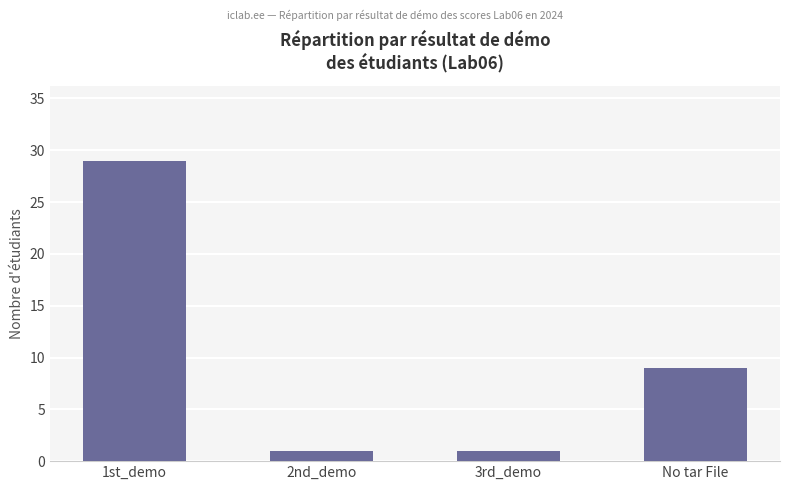

How many series are shown in this chart?

1